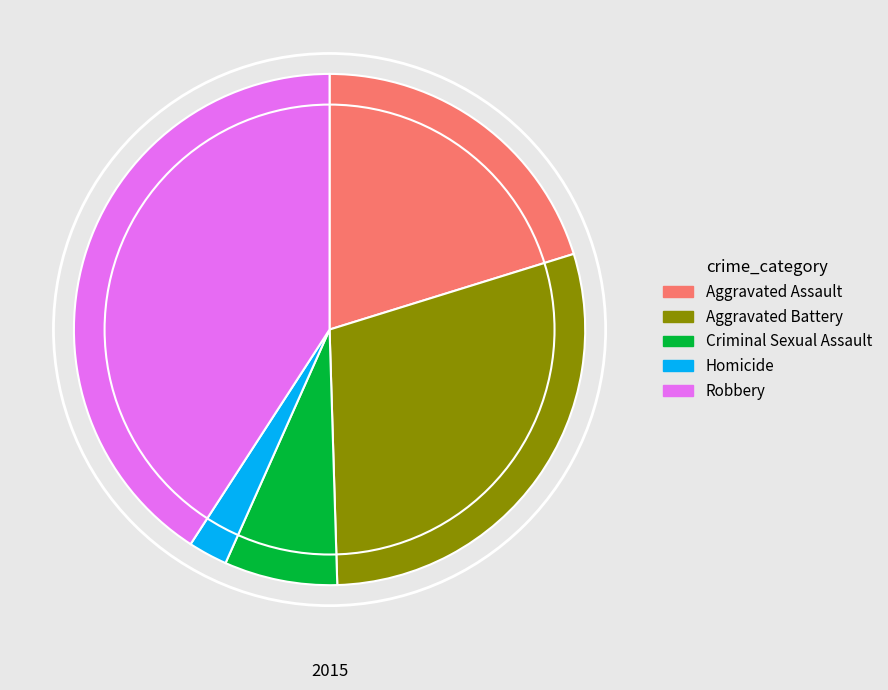

Is there any slice that represents more than half of the pie?

No